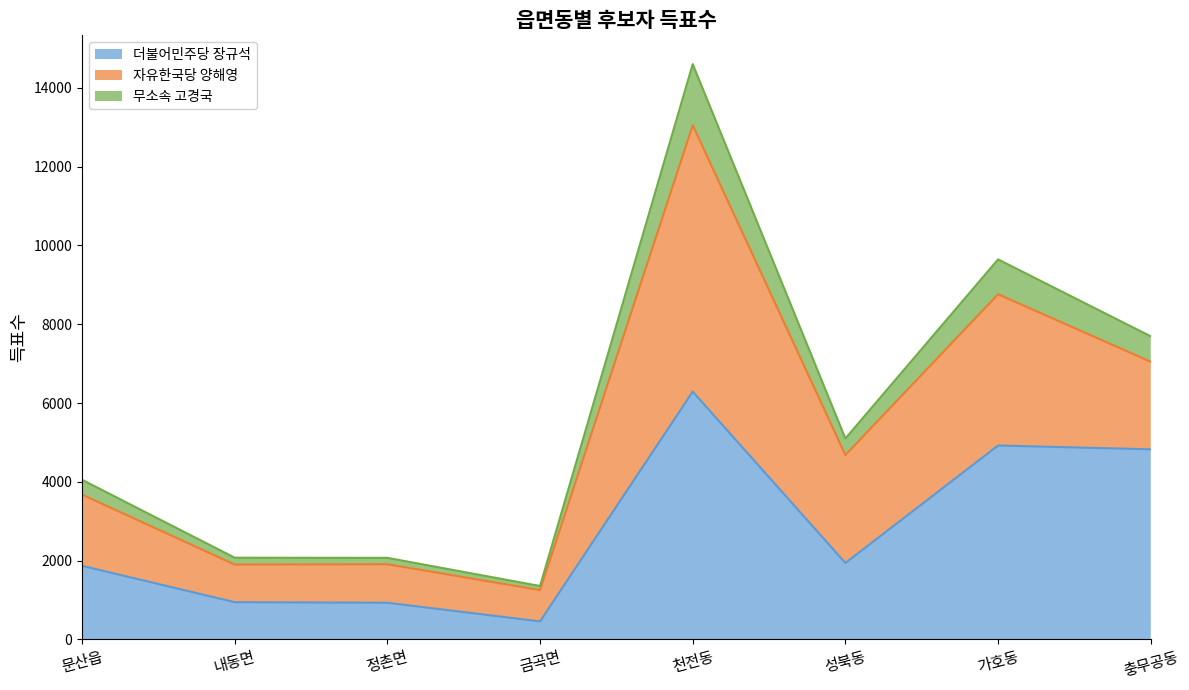

The value of 더불어민주당 장규석 at 정촌면 is 929. True or false?

True